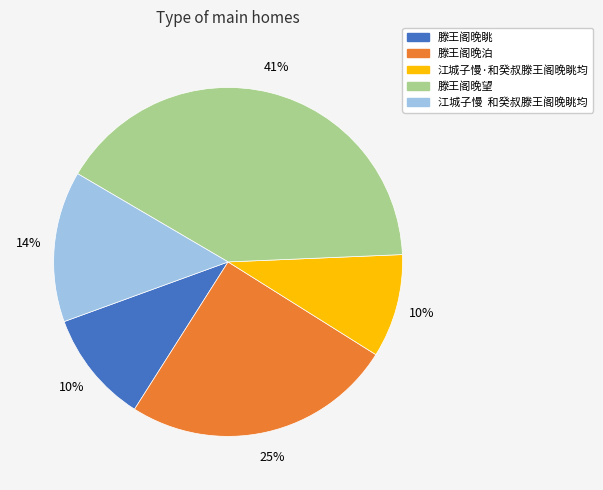

Combined, do 滕王阁晚眺 and 滕王阁晚泊 account for over 50%?

No